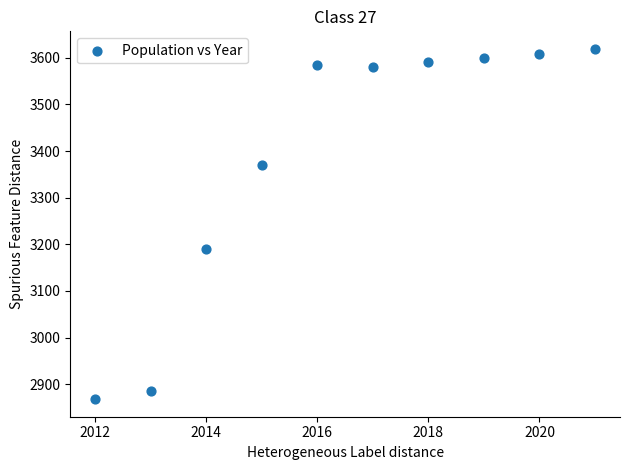

What is the average X value?

2016